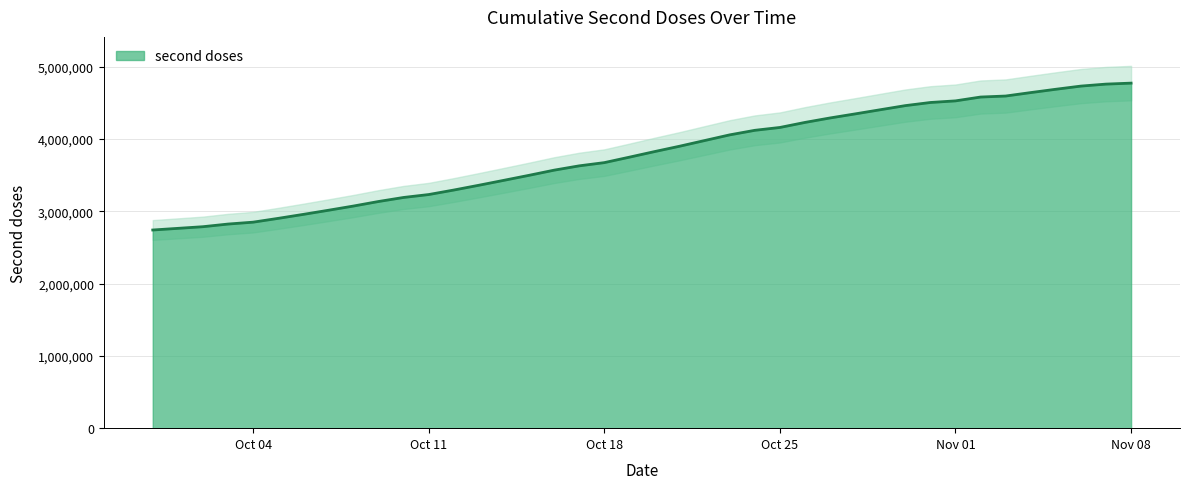

What is the minimum value for second doses?

2742161